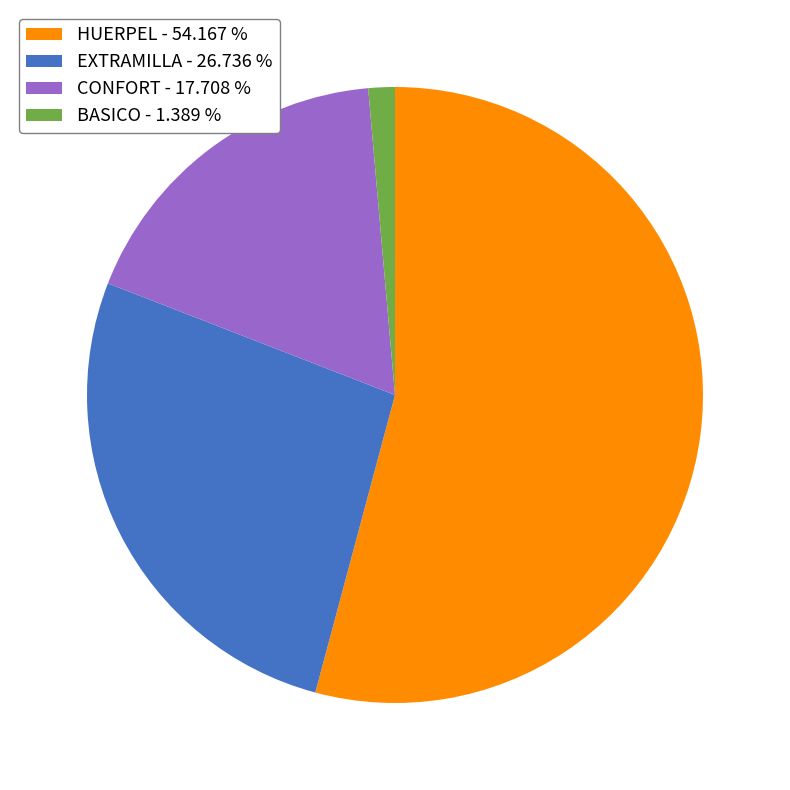

Approximately how many times larger is the value at CONFORT compared to HUERPEL?

0.3